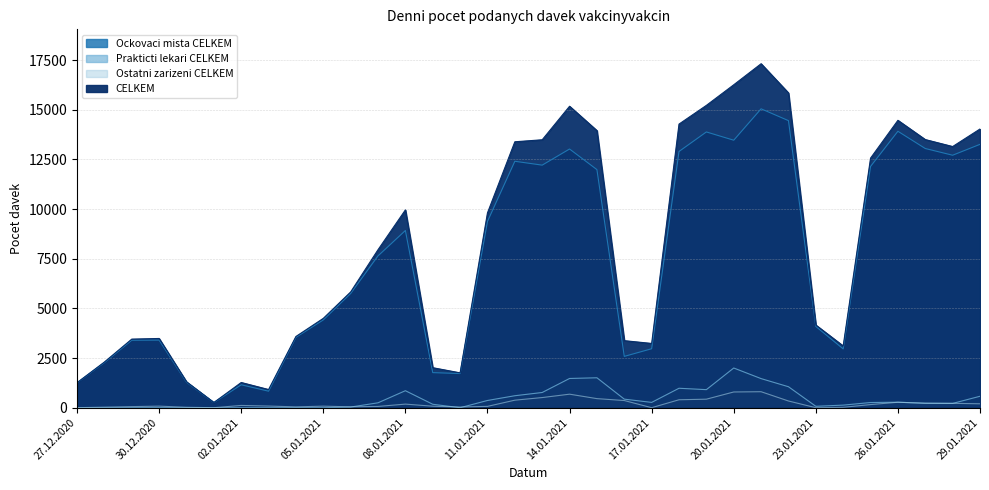

What is the total value across all series at 25.01.2021?

25136